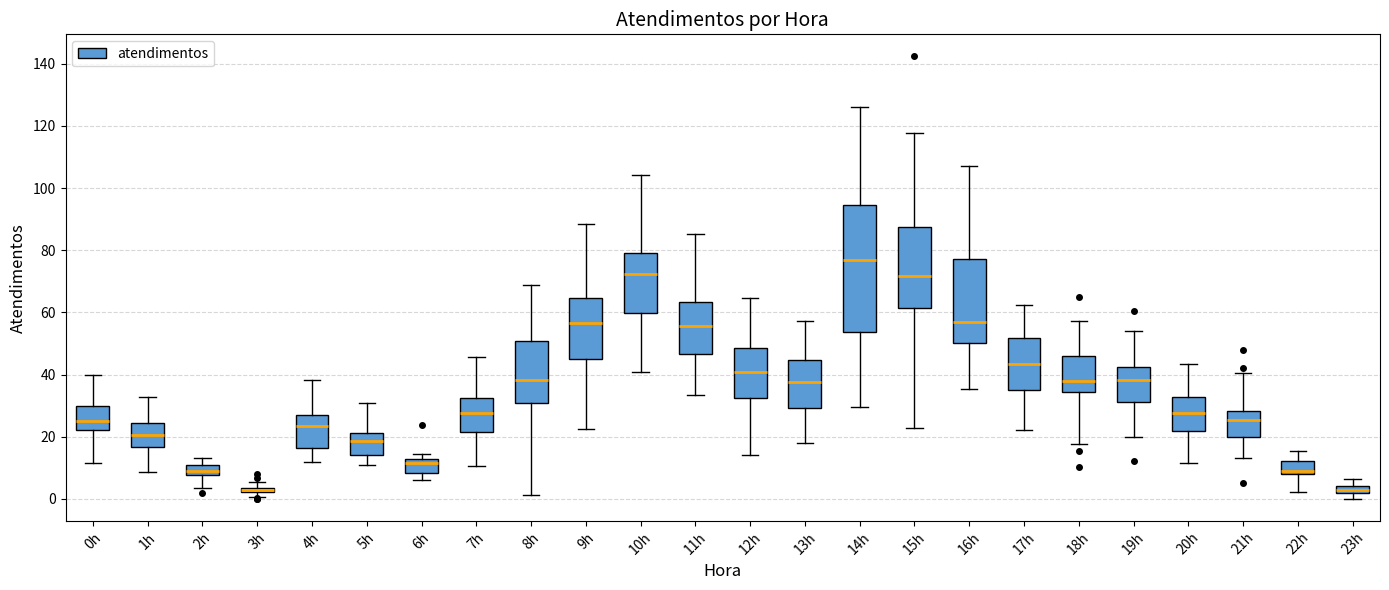

Which box is the tallest, from its lower edge to its upper edge?

14h